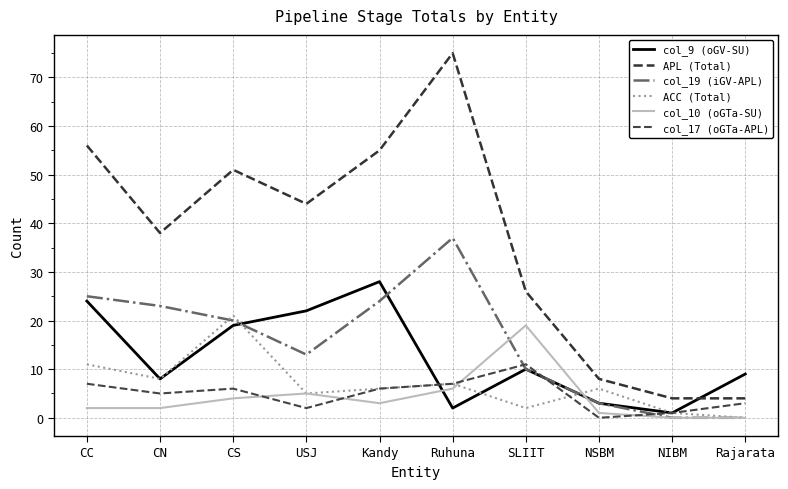

Rank the series at Rajarata from lowest to highest value.

col_19 (iGV-APL), ACC (Total), col_10 (oGTa-SU), col_17 (oGTa-APL), APL (Total), col_9 (oGV-SU)